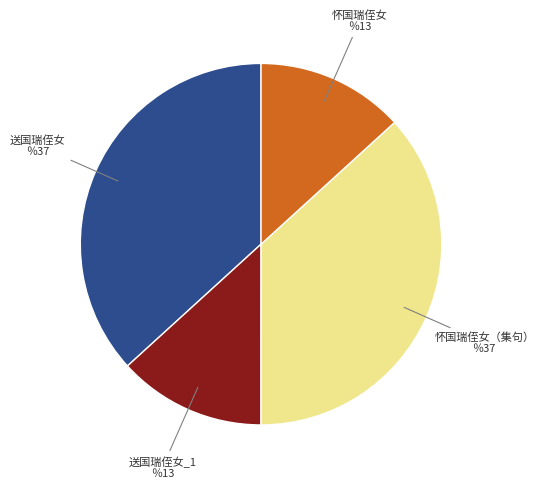

Which has a higher value, 送国瑞侄女 or 怀国瑞侄女?

送国瑞侄女